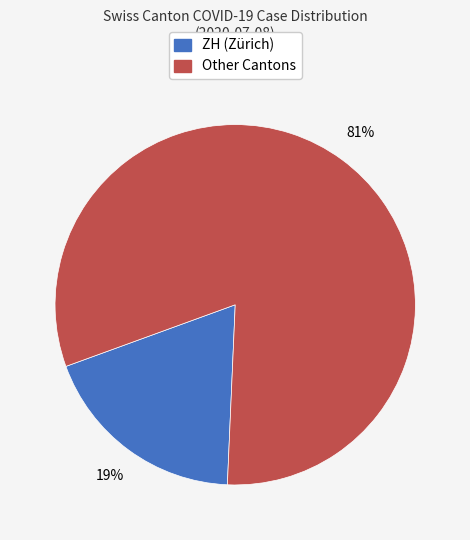

To the nearest percent, what is the average slice percentage?

50%